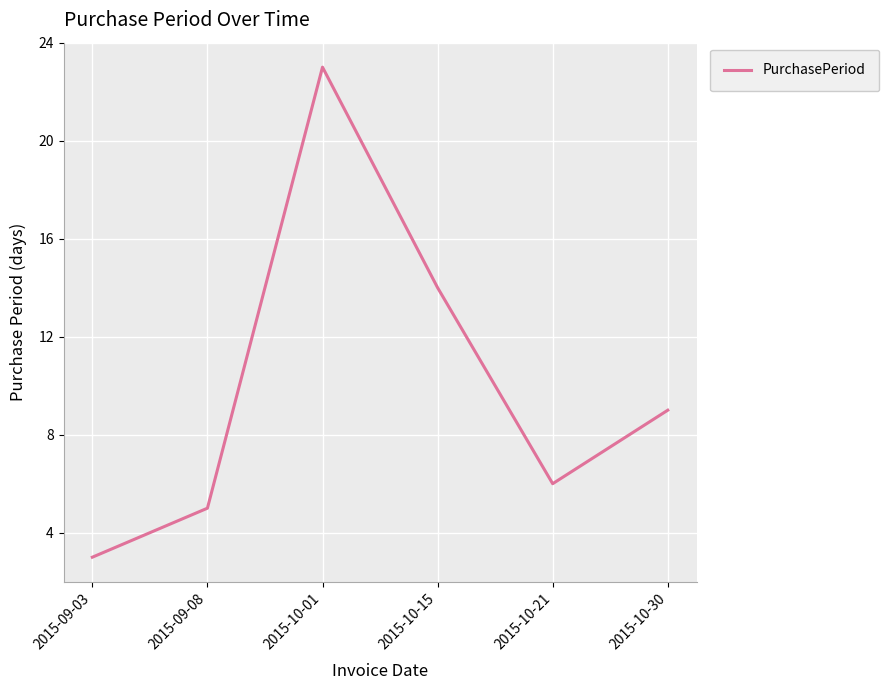

How many distinct data groups are displayed?

1